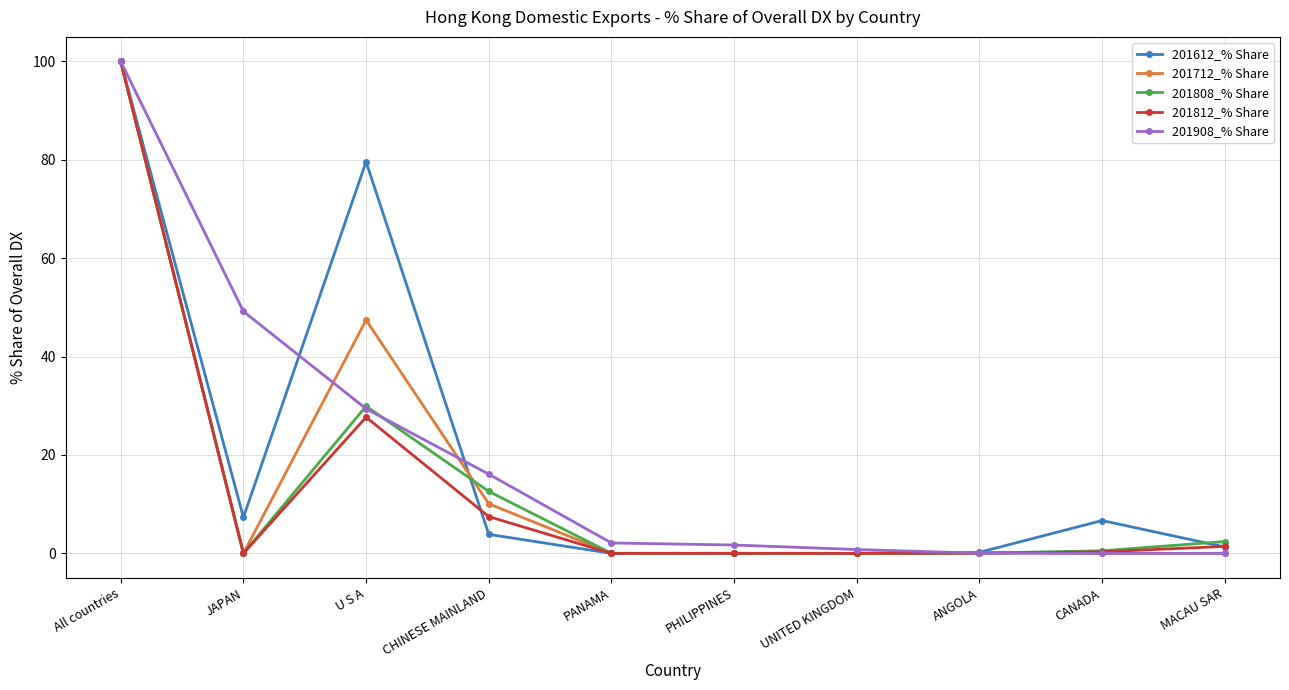

At which category does 201808_% Share reach its first local peak?

U S A